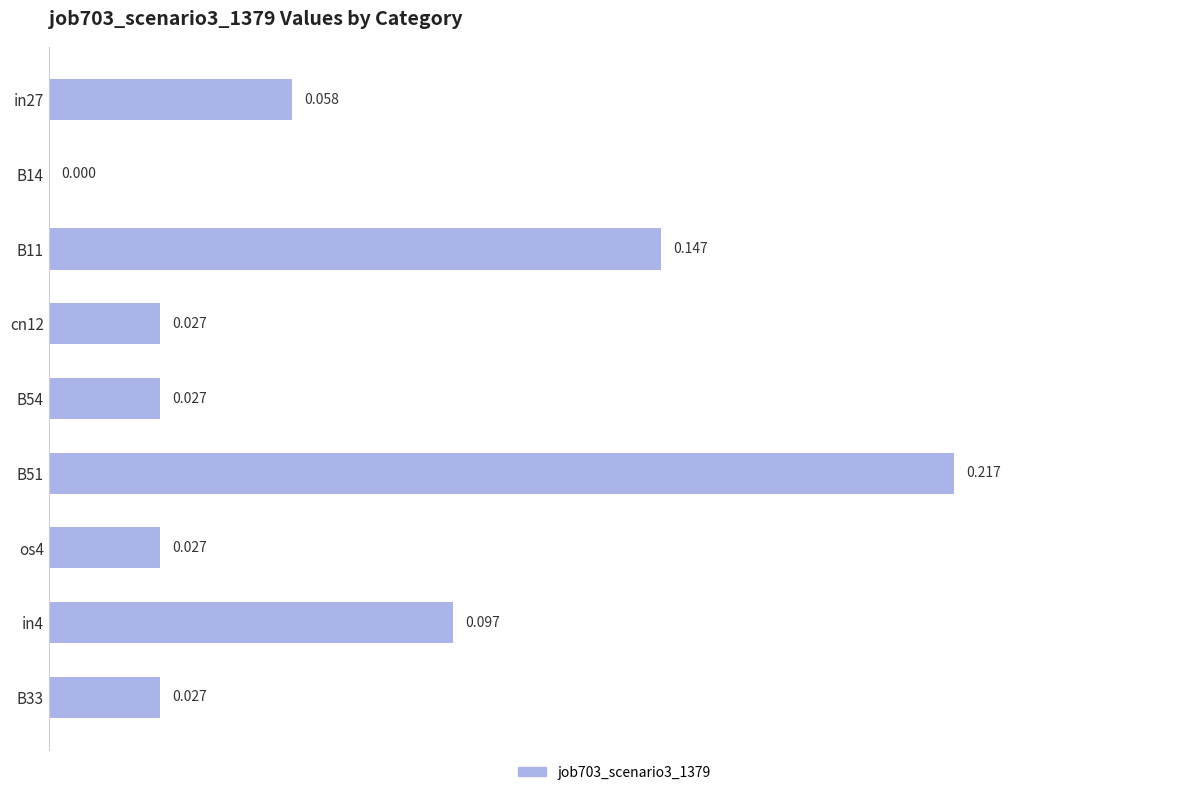

How many values are between 0 and 1?

9